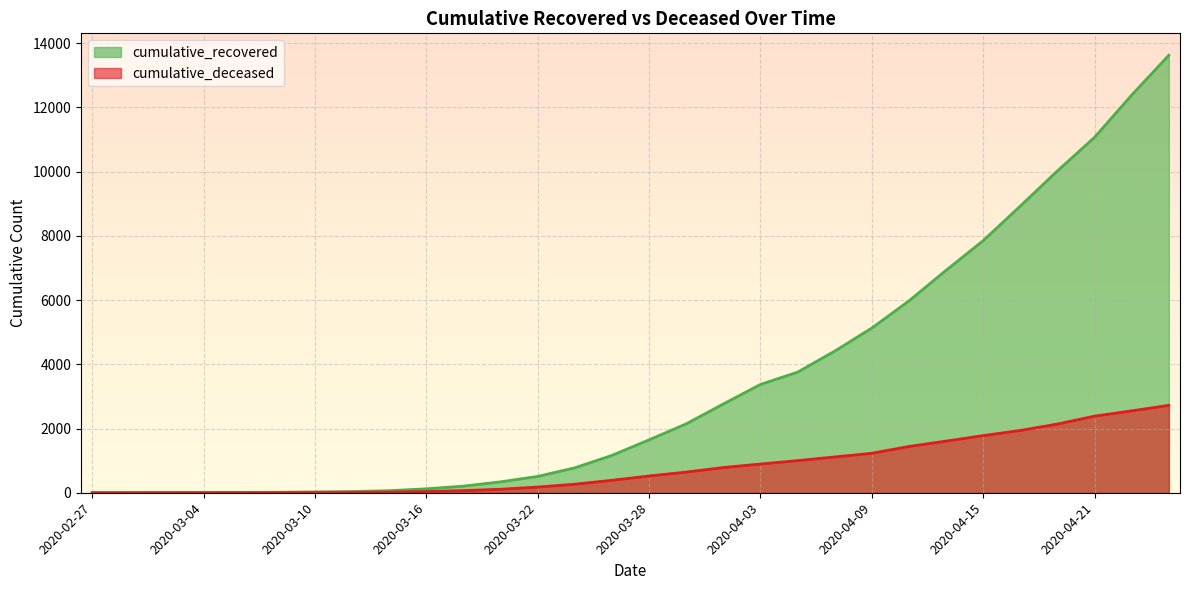

True or false: cumulative_deceased and cumulative_recovered intersect in this chart.

False